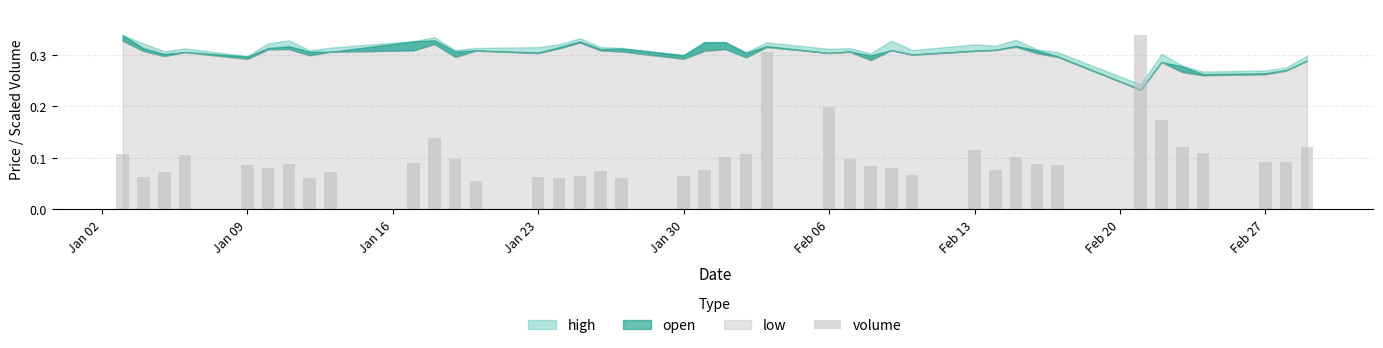

How many values are between 0 and 1?

40